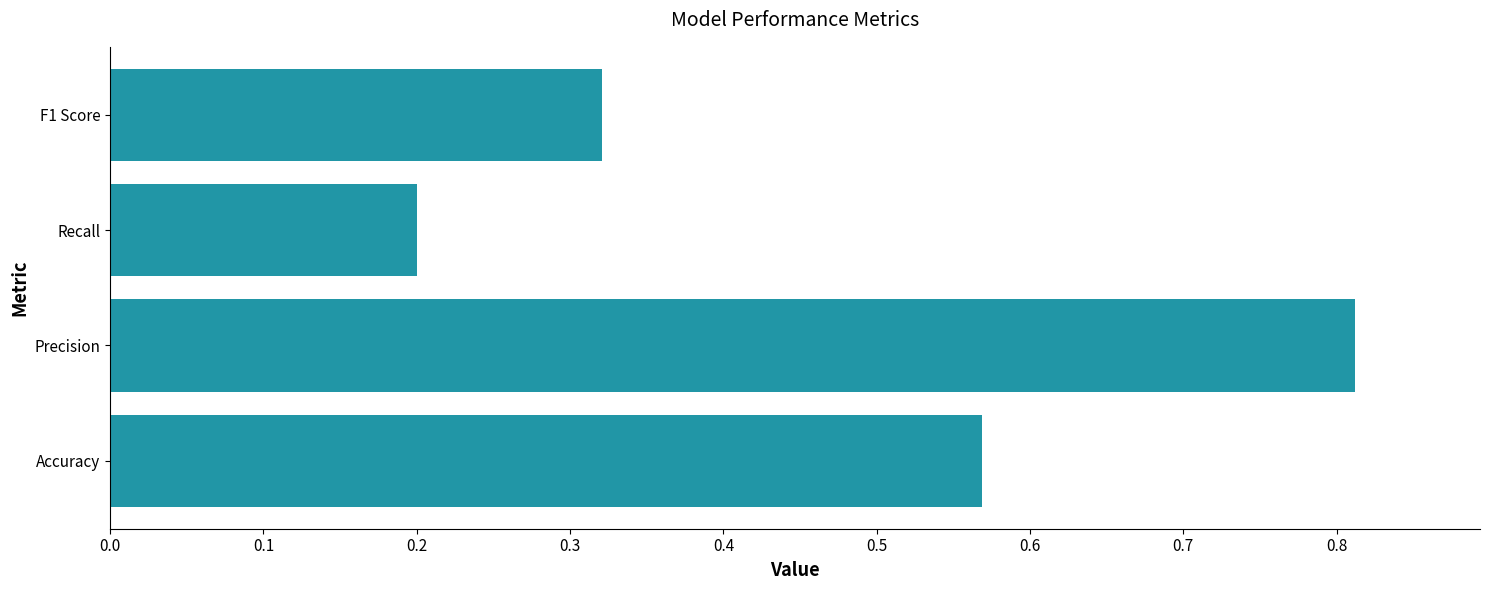

The chart shows a value of 0.5 at Precision. True or false?

False